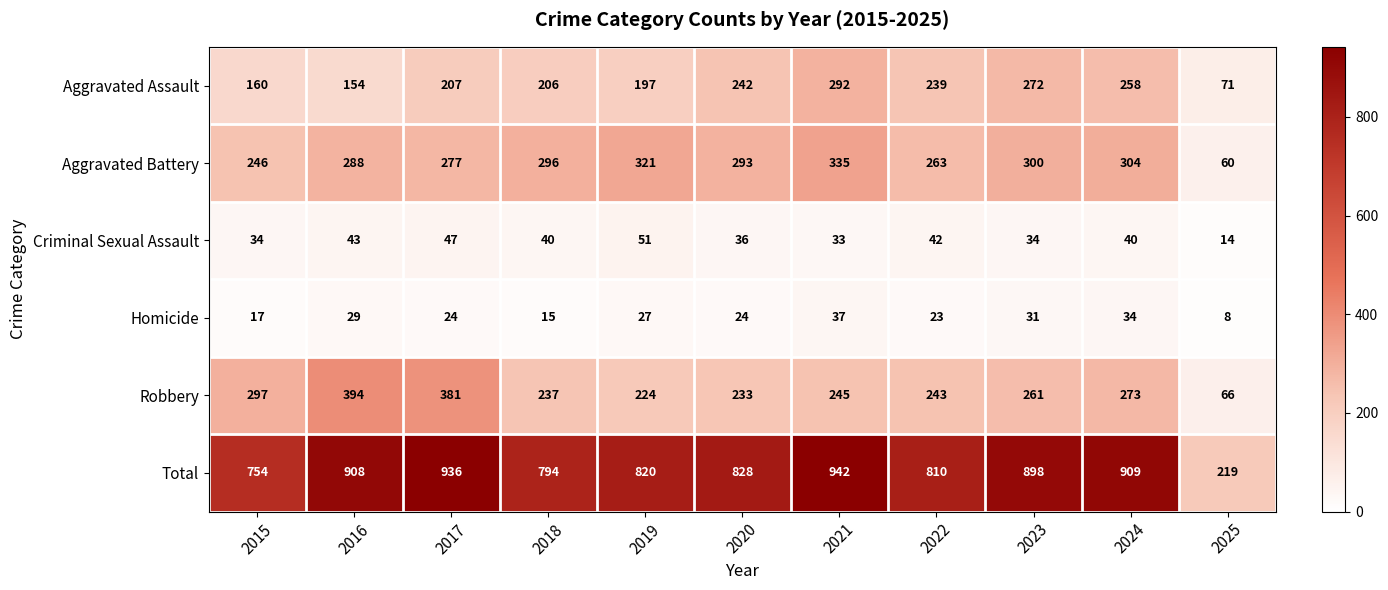

What is the difference between the highest and lowest values at 2016?

879